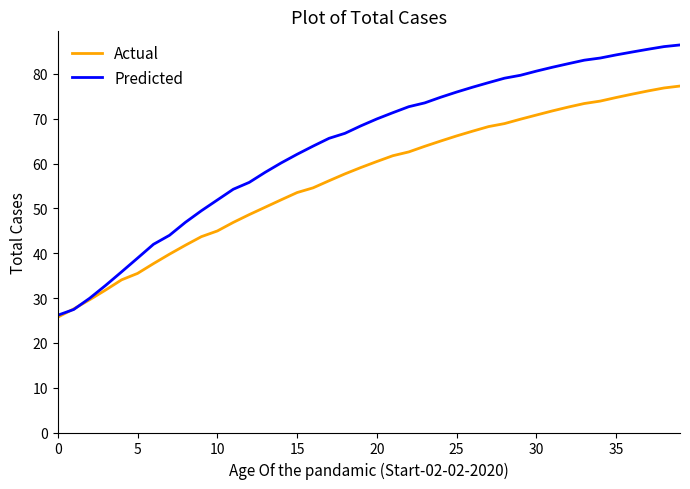

Which series has the largest total across all categories?

Predicted